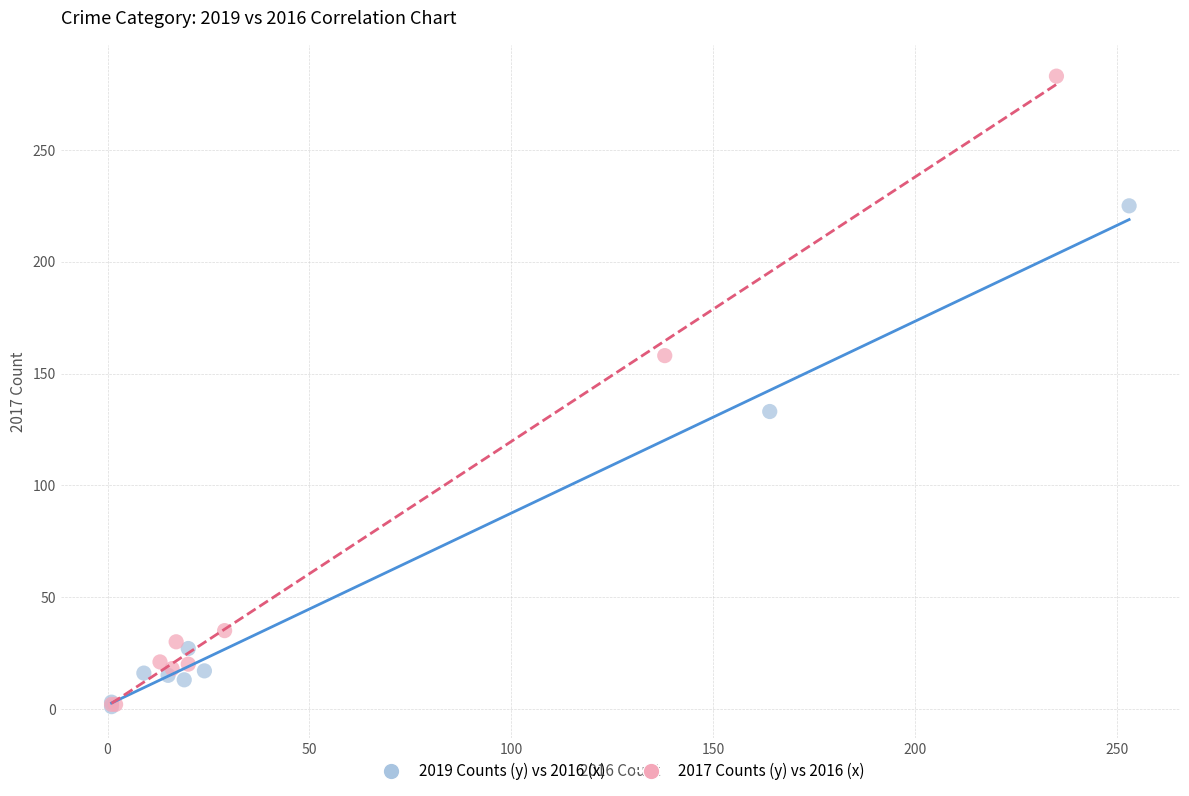

Which series contains the highest Y value?

2017 Counts (y) vs 2016 (x)